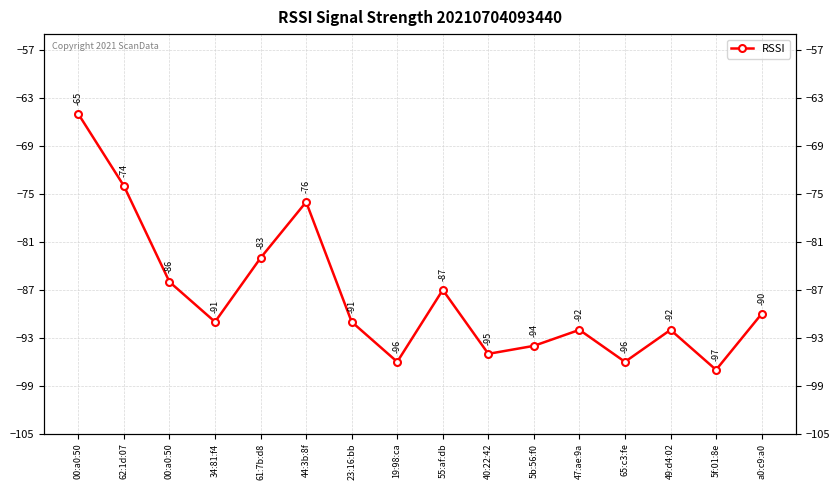

How many interior local peaks (higher than both neighbors) does the data have?

4